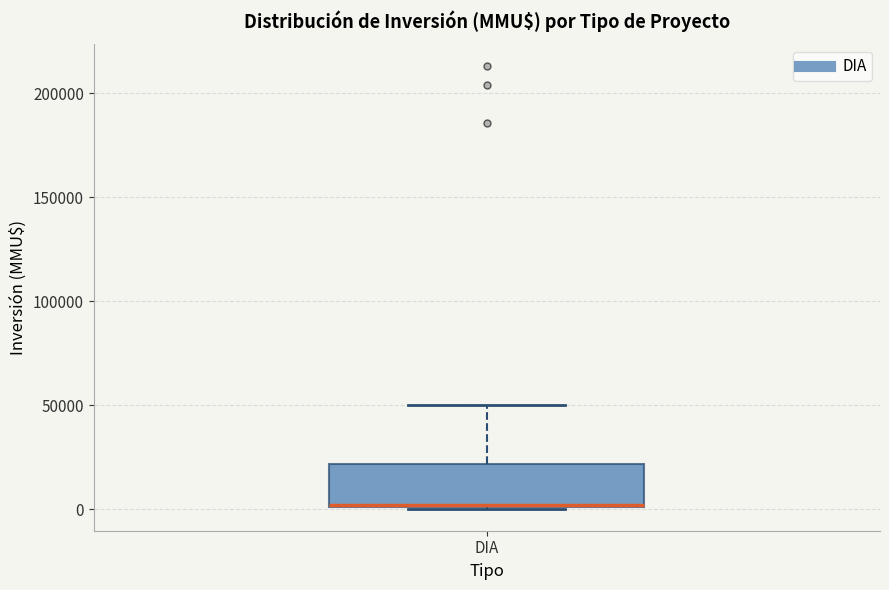

Read this box plot against the y-axis: the position of the median line, the range covered by the box, and the ends of both whiskers. The values are not printed on the chart, so give them approximately, as read against the axis.

median 0 (drawn on the box's lower edge), box 0 to 20000, whiskers 0 to 50000